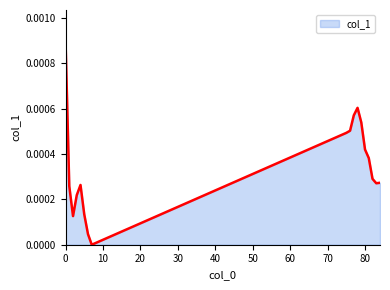

Does the chart display data point markers on the line(s)?

No